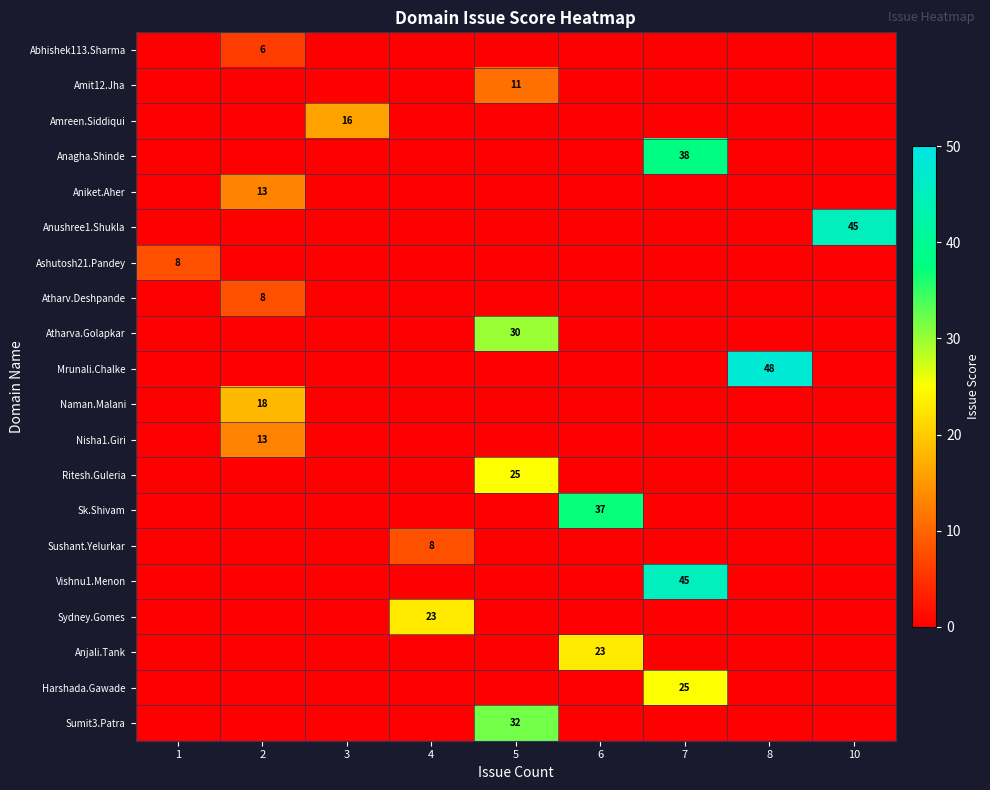

List the labels in order of row_3 value, smallest first.

1, 2, 3, 4, 5, 6, 8, 10, 7